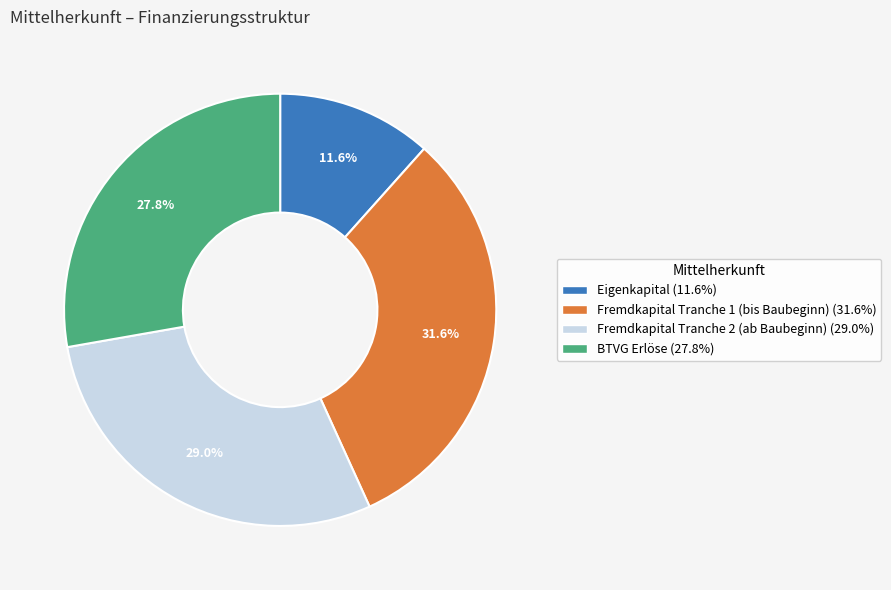

Rank the categories by value from highest to lowest.

Fremdkapital Tranche 1 (bis Baubeginn), Fremdkapital Tranche 2 (ab Baubeginn), BTVG Erlöse, Eigenkapital